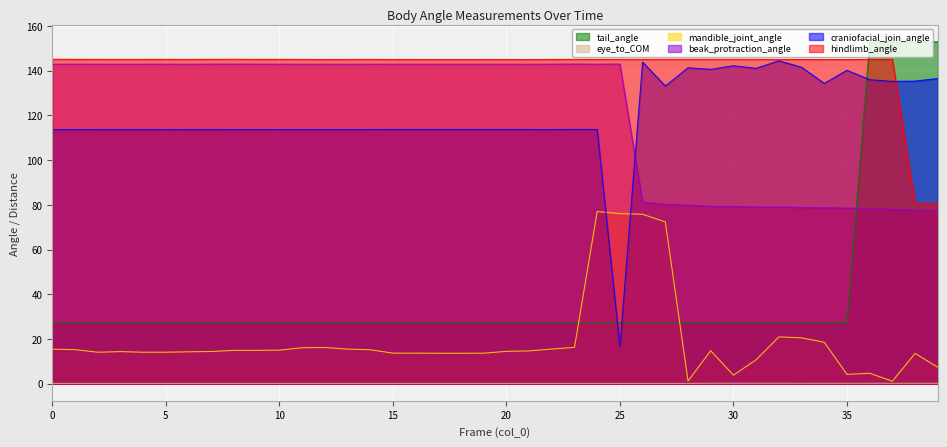

List the labels in order of craniofacial_join_angle value, smallest first.

25, 6, 7, 2, 5, 4, 3, 13, 1, 8, 9, 10, 0, 11, 22, 12, 14, 21, 19, 15, 16, 17, 18, 20, 24, 23, 27, 34, 37, 38, 36, 39, 35, 29, 31, 28, 33, 30, 26, 32